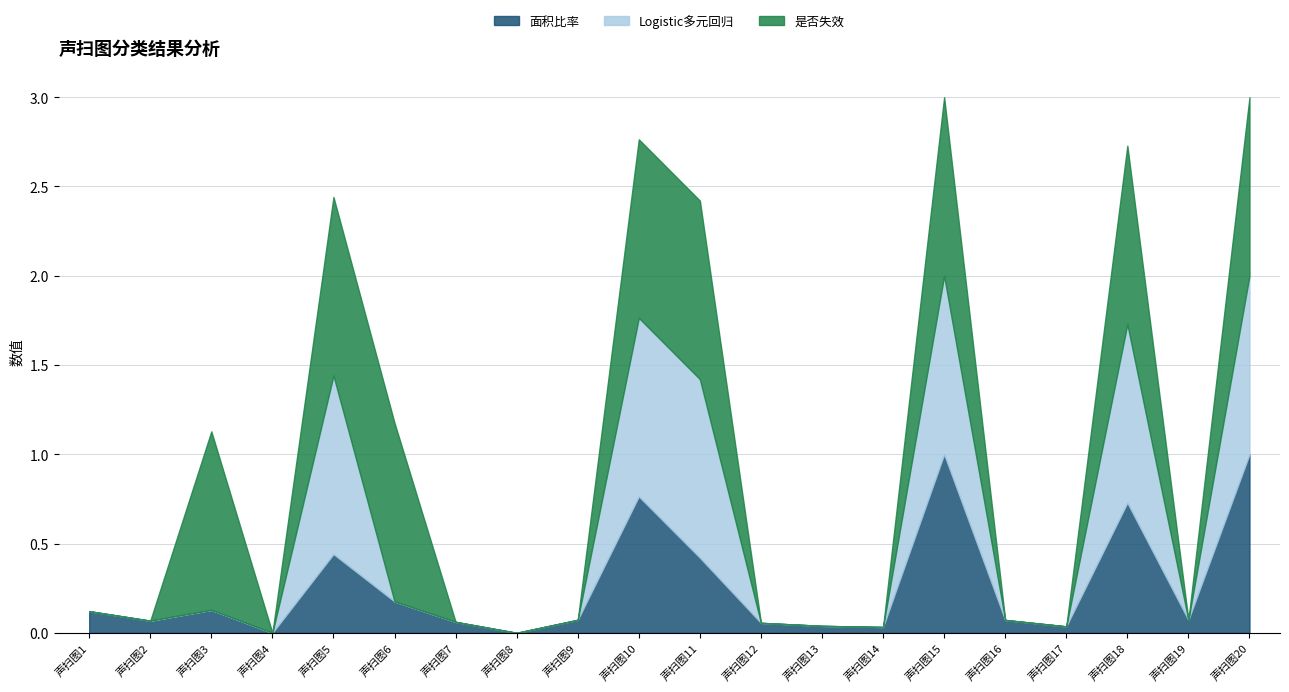

After their last crossing, which series has the higher values: 面积比率 or 是否失效?

面积比率